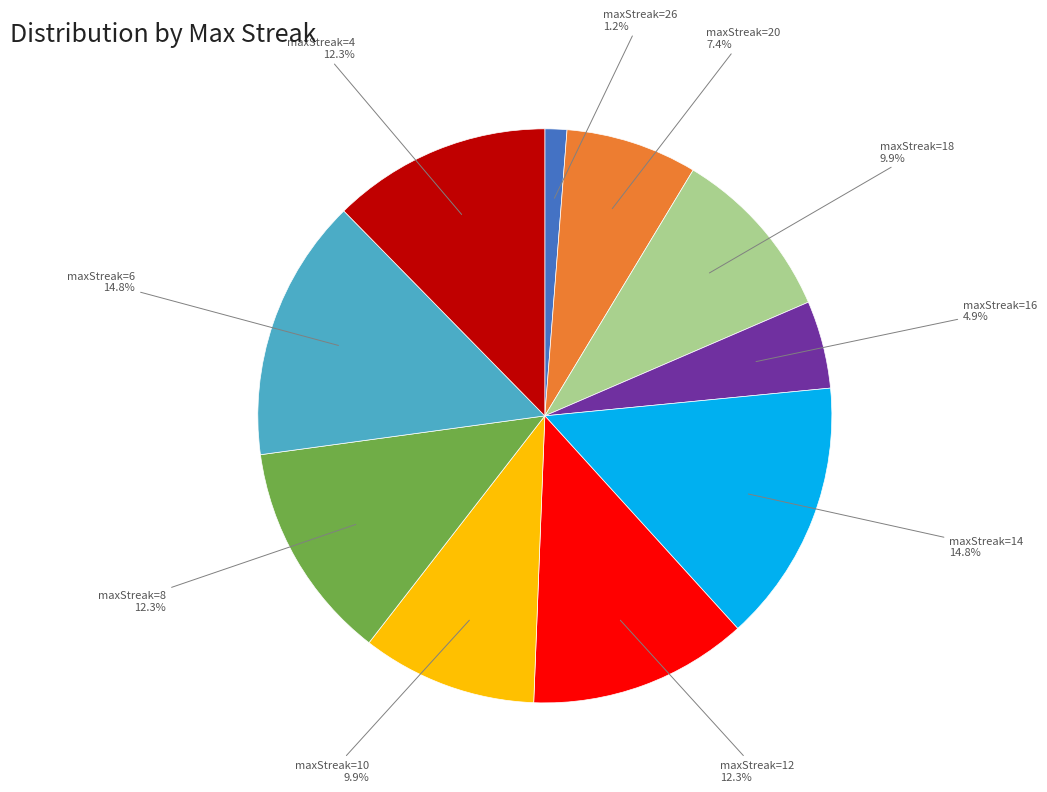

Do maxStreak=14 and maxStreak=10 together represent more than half of the pie?

No